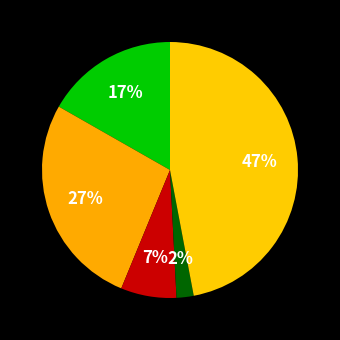

Rank the categories by value from lowest to highest.

Homicide, Criminal Sexual Assault, Aggravated Assault, Aggravated Battery, Robbery